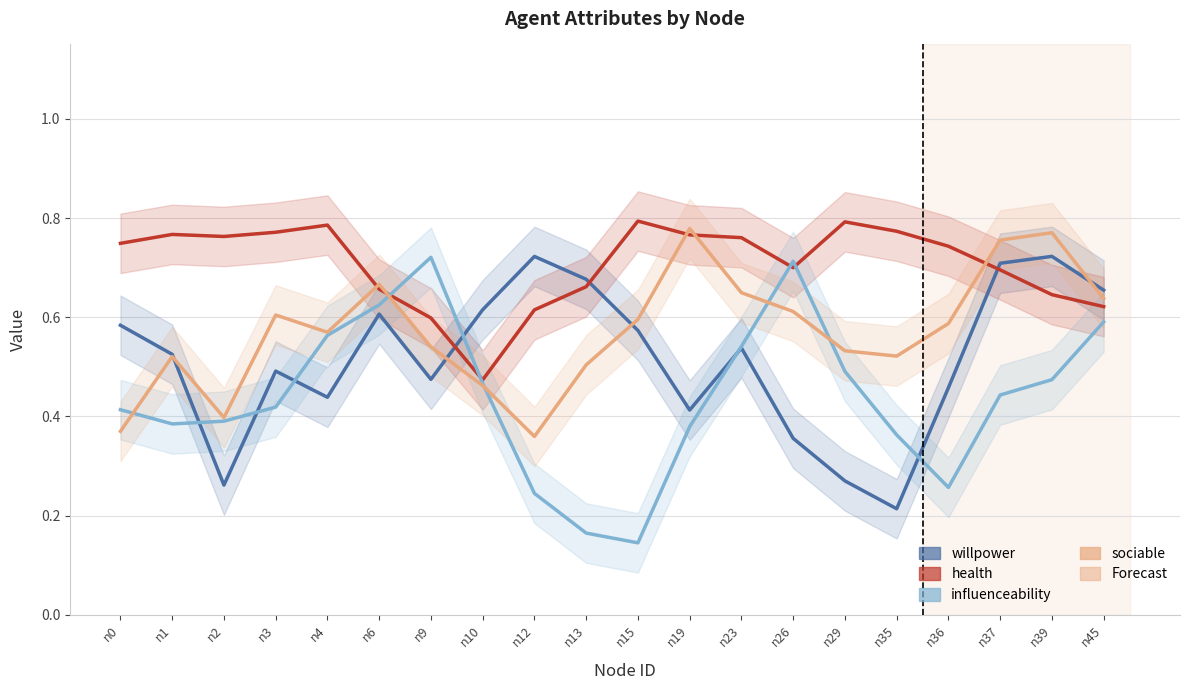

Which series ends up on top after the final intersection of influenceability and health?

health